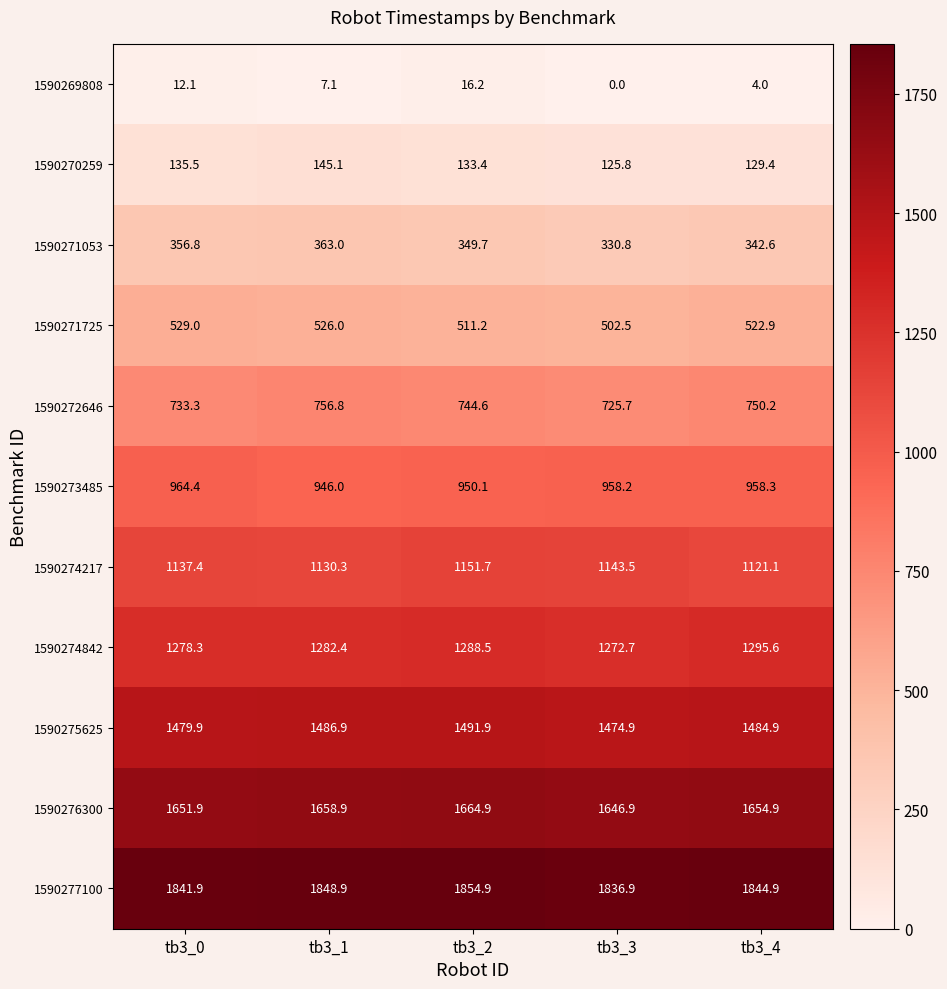

The value of 1590271725 at tb3_4 is 522.9. True or false?

True